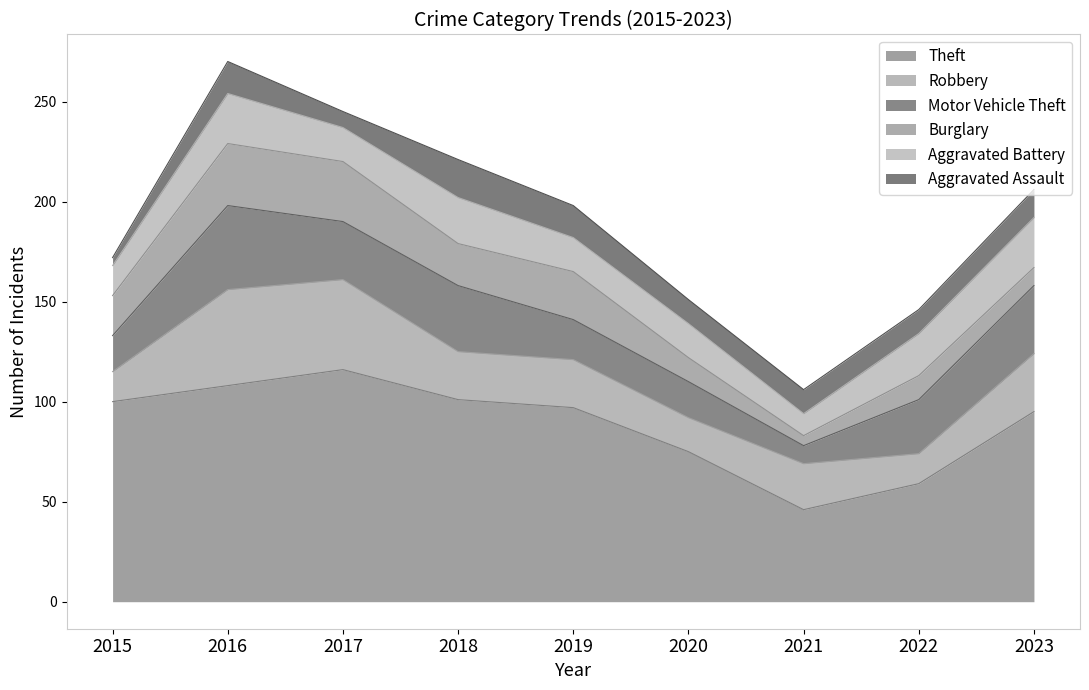

What are all the series names shown in the legend?

Theft, Robbery, Motor Vehicle Theft, Burglary, Aggravated Battery, Aggravated Assault